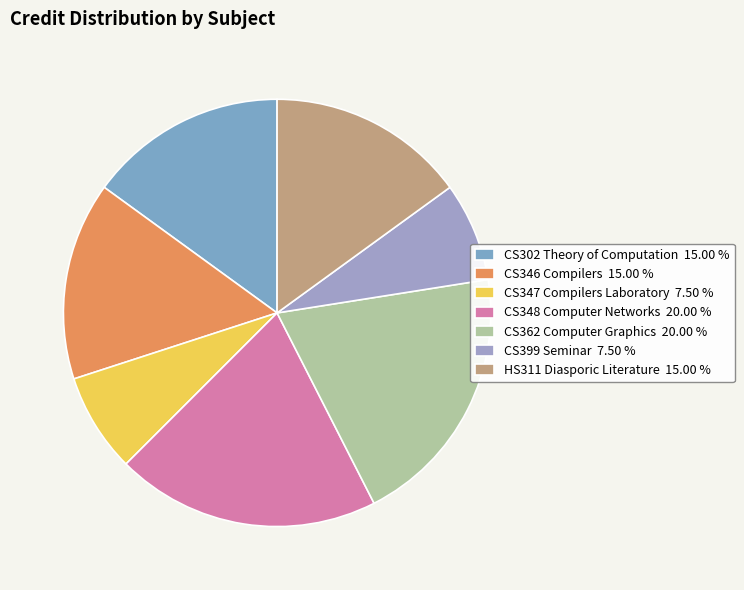

To the nearest percent, what is the difference between the CS348 Computer Networks and CS346 Compilers slice percentages?

5%